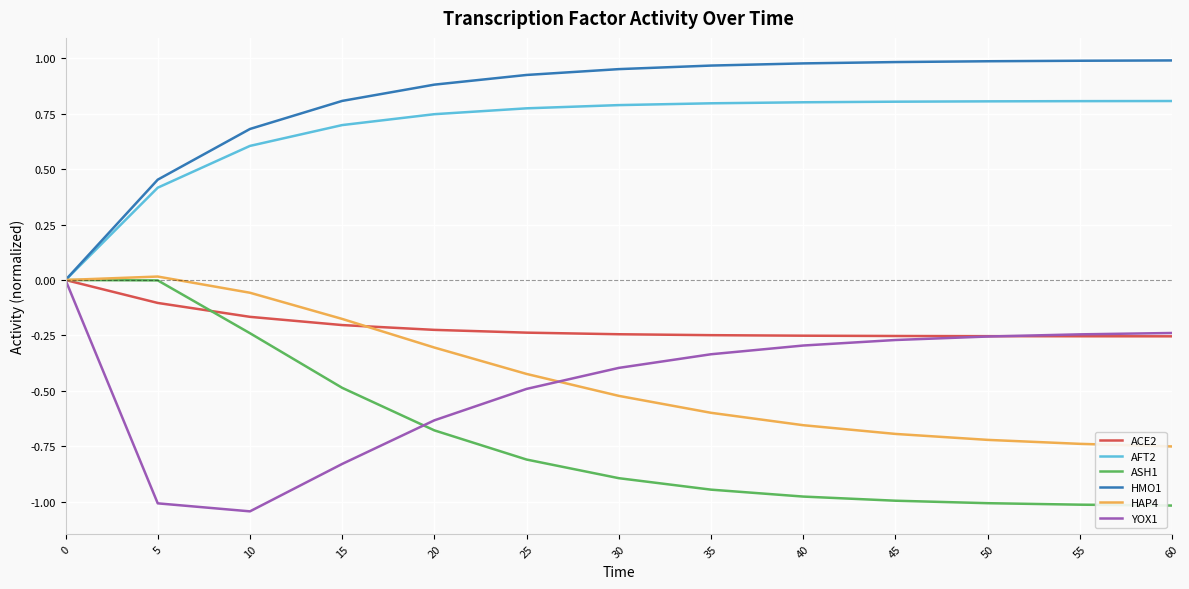

Between 5 and 35, which series saw the biggest shift?

ASH1